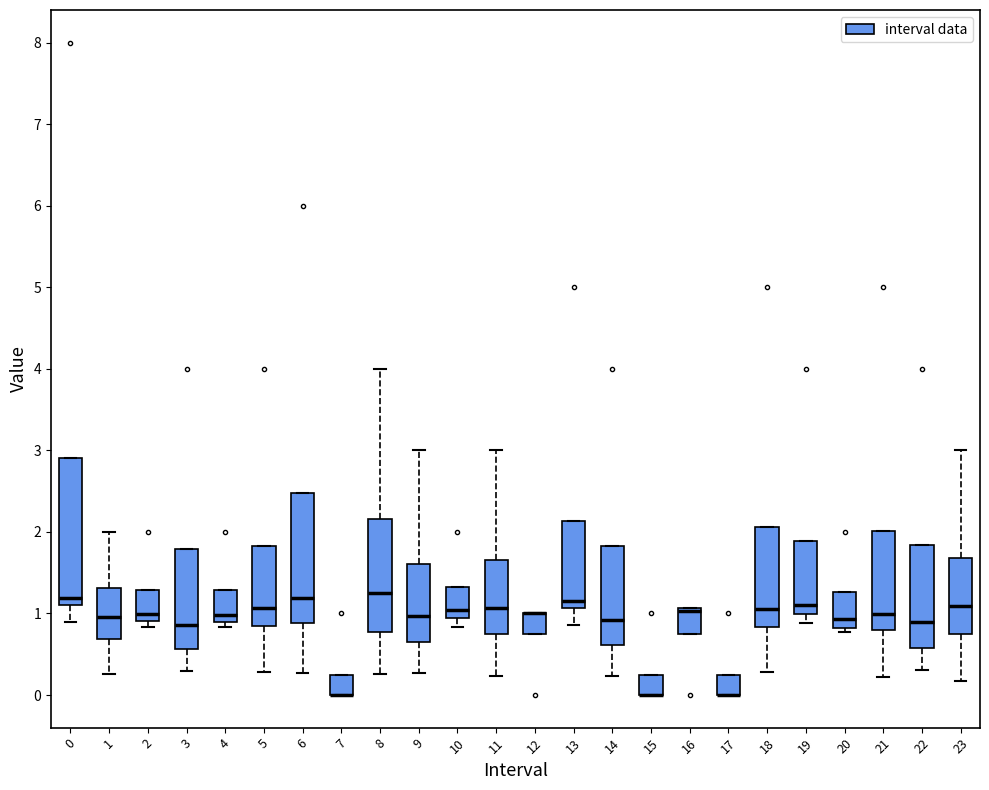

Reading left to right, transcribe this box plot: for each box, give where its median line is, the range the box spans, and where its two whiskers end, as read against the y-axis. The values are not printed on the chart, so give them approximately, as read against the axis.

0: median 1.2, box 1.1 to 2.9, whiskers 0.9 to 2.9
1: median 1.0, box 0.7 to 1.3, whiskers 0.3 to 2.0
2: median 1.0, box 0.9 to 1.3, whiskers 0.8 to 1.3
3: median 0.9, box 0.6 to 1.8, whiskers 0.3 to 1.8
4: median 1.0, box 0.9 to 1.3, whiskers 0.8 to 1.3
5: median 1.1, box 0.8 to 1.8, whiskers 0.3 to 1.8
6: median 1.2, box 0.9 to 2.5, whiskers 0.3 to 2.5
7: median 0.0 (drawn on the box's lower edge), box 0.0 to 0.3, whiskers 0.0 to 0.3
8: median 1.2, box 0.8 to 2.2, whiskers 0.3 to 4.0
9: median 1.0, box 0.7 to 1.6, whiskers 0.3 to 3.0
10: median 1.0, box 0.9 to 1.3, whiskers 0.8 to 1.3
11: median 1.1, box 0.7 to 1.7, whiskers 0.2 to 3.0
12: median 1.0 (drawn on the box's upper edge), box 0.8 to 1.0, whiskers 0.8 to 1.0
13: median 1.2, box 1.1 to 2.1, whiskers 0.9 to 2.1
14: median 0.9, box 0.6 to 1.8, whiskers 0.2 to 1.8
15: median 0.0 (drawn on the box's lower edge), box 0.0 to 0.3, whiskers 0.0 to 0.3
16: median 1.0 (drawn on the box's upper edge), box 0.8 to 1.1, whiskers 0.8 to 1.1
17: median 0.0 (drawn on the box's lower edge), box 0.0 to 0.3, whiskers 0.0 to 0.3
18: median 1.1, box 0.8 to 2.1, whiskers 0.3 to 2.1
19: median 1.1, box 1.0 to 1.9, whiskers 0.9 to 1.9
20: median 0.9, box 0.8 to 1.3, whiskers 0.8 (just below the box's lower edge) to 1.3
21: median 1.0, box 0.8 to 2.0, whiskers 0.2 to 2.0
22: median 0.9, box 0.6 to 1.8, whiskers 0.3 to 1.8
23: median 1.1, box 0.7 to 1.7, whiskers 0.2 to 3.0